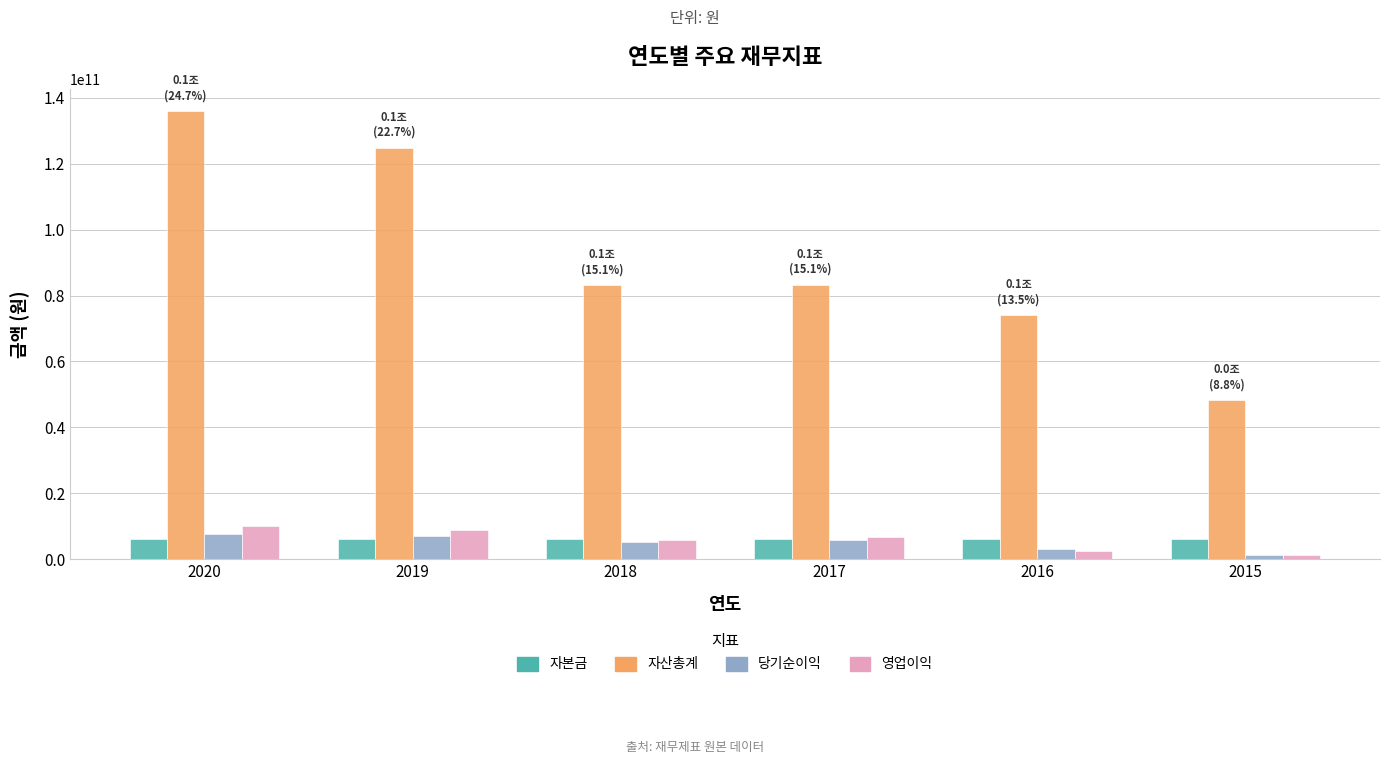

Where does the 당기순이익 series first go above 5796360033?

2020